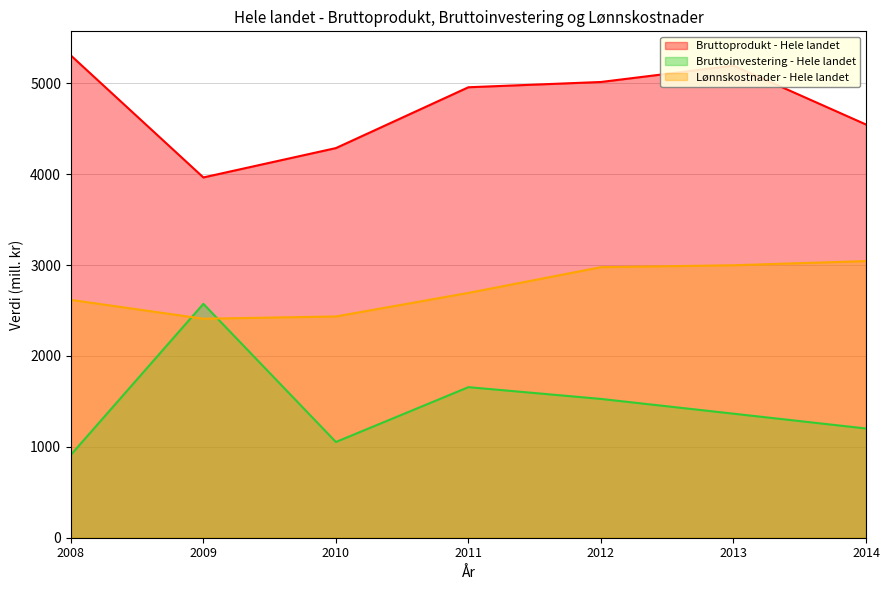

List the series in order of their peak value, highest first.

Bruttoprodukt - Hele landet, Lønnskostnader - Hele landet, Bruttoinvestering - Hele landet